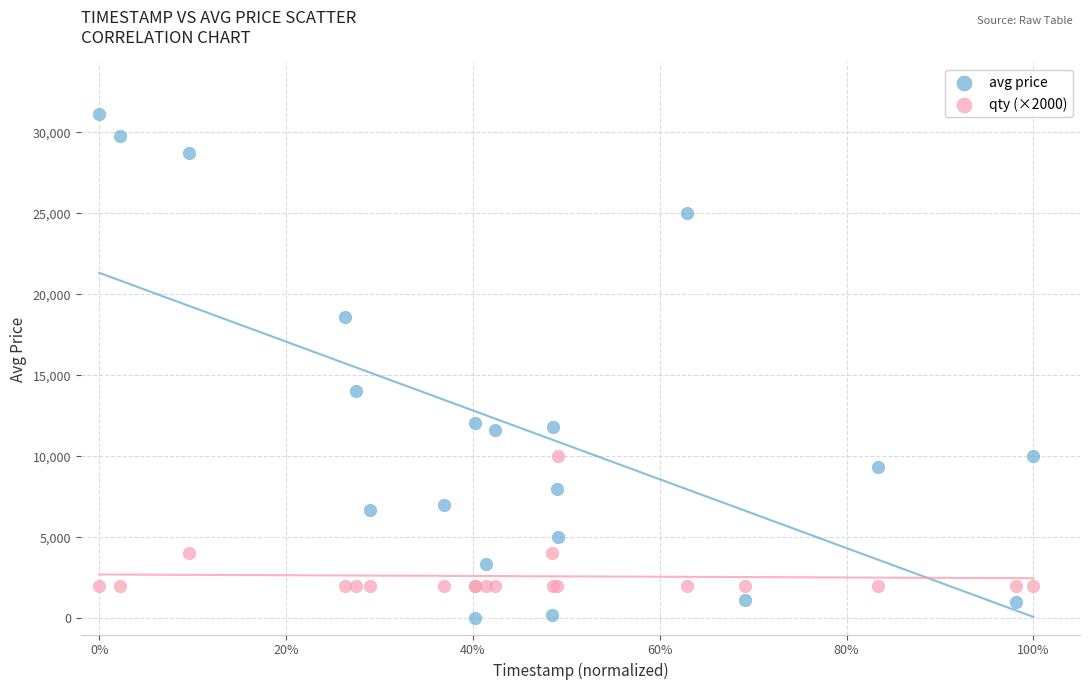

Which series has the widest spread of Y values?

avg price